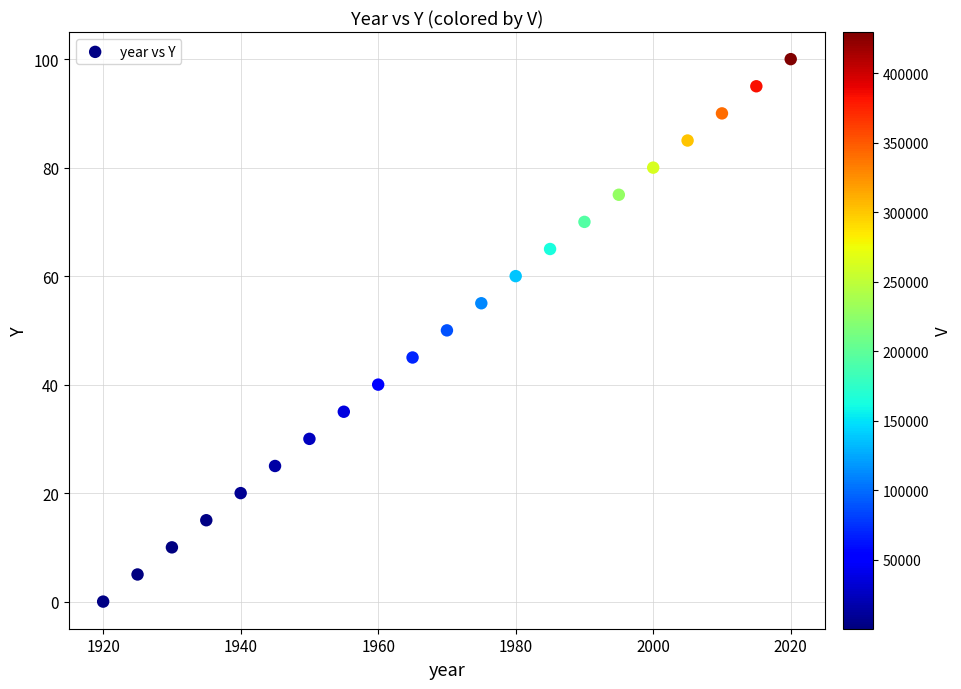

What is the range of Y values (max minus min)?

100